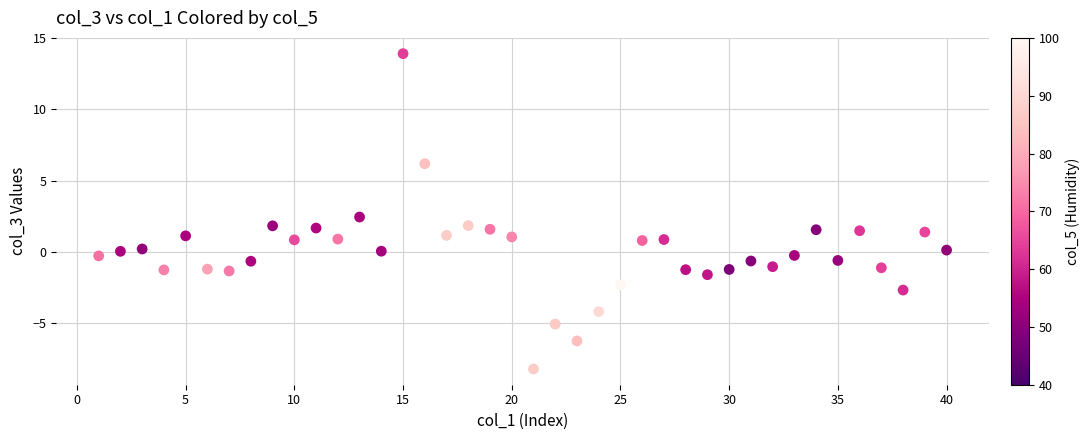

What is the range of Y values (max minus min)?

22.1